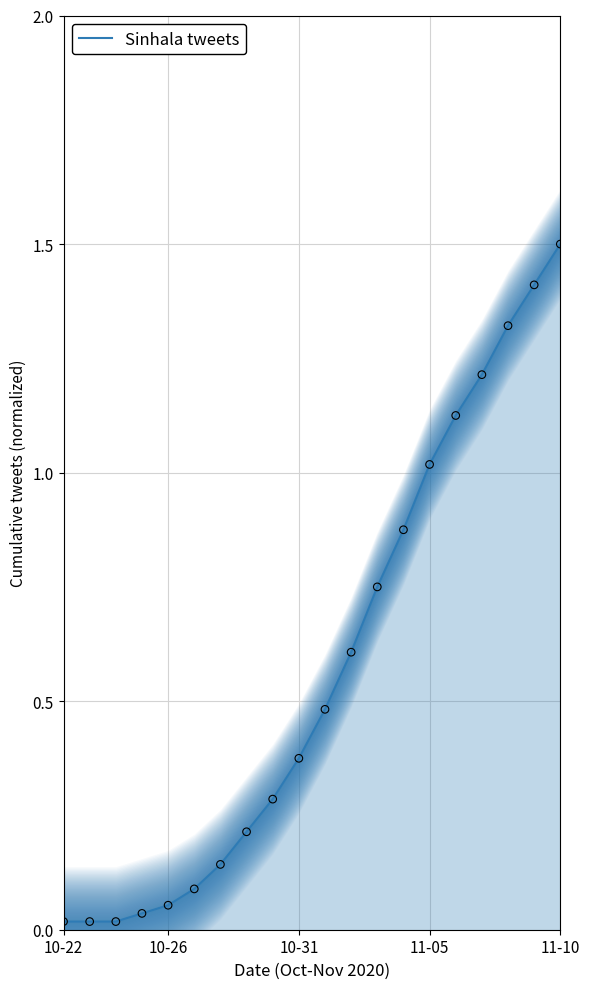

What is the highest value of the Sinhala tweets series?

1.5